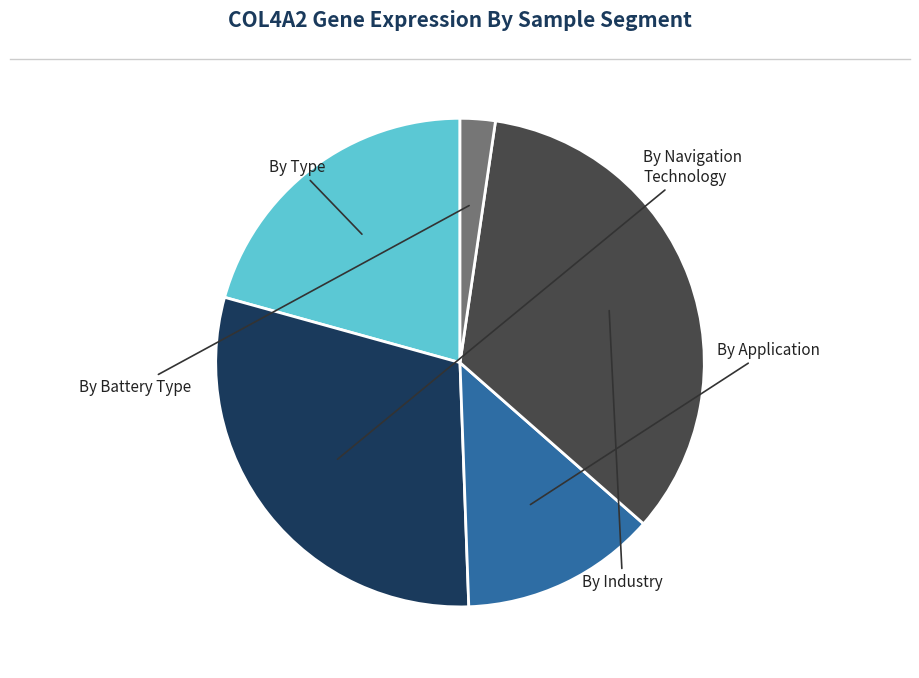

Is there any slice that represents more than half of the pie?

No